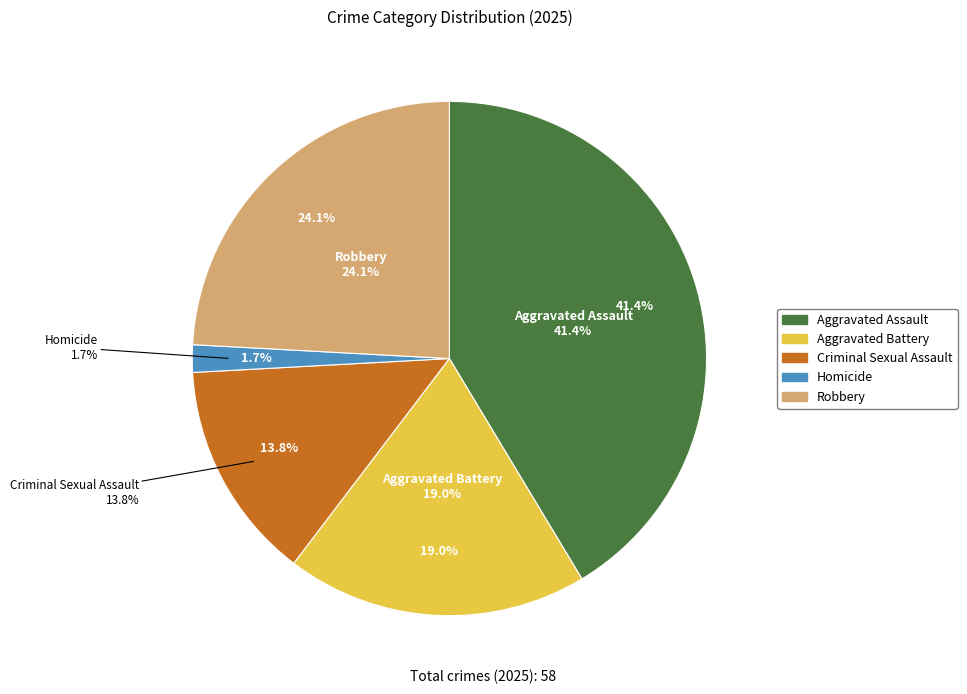

Does Homicide represent more than half of the total?

No